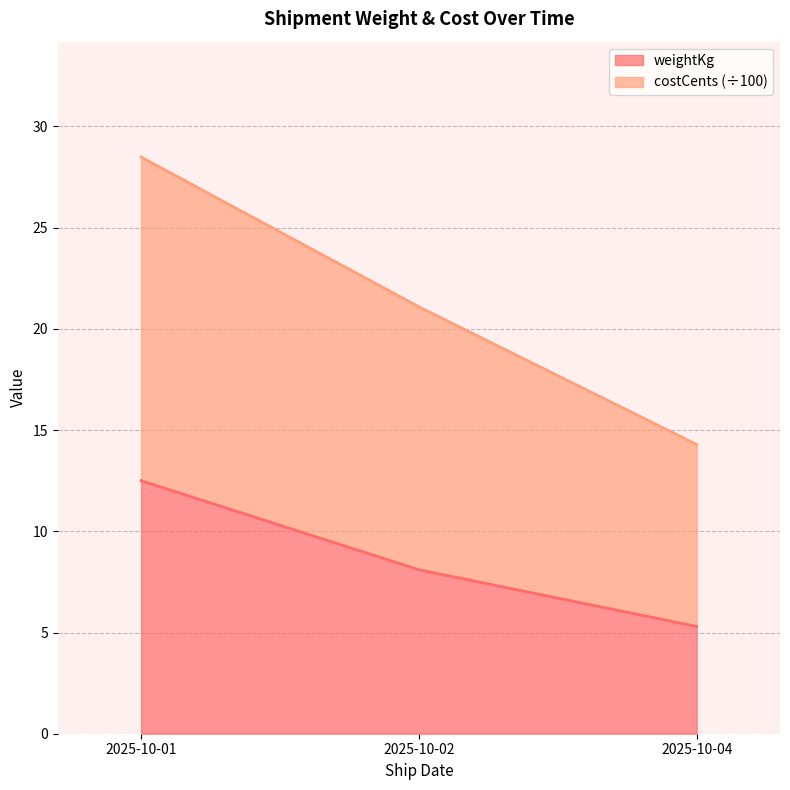

Which label corresponds to the largest value in the chart?

2025-10-01